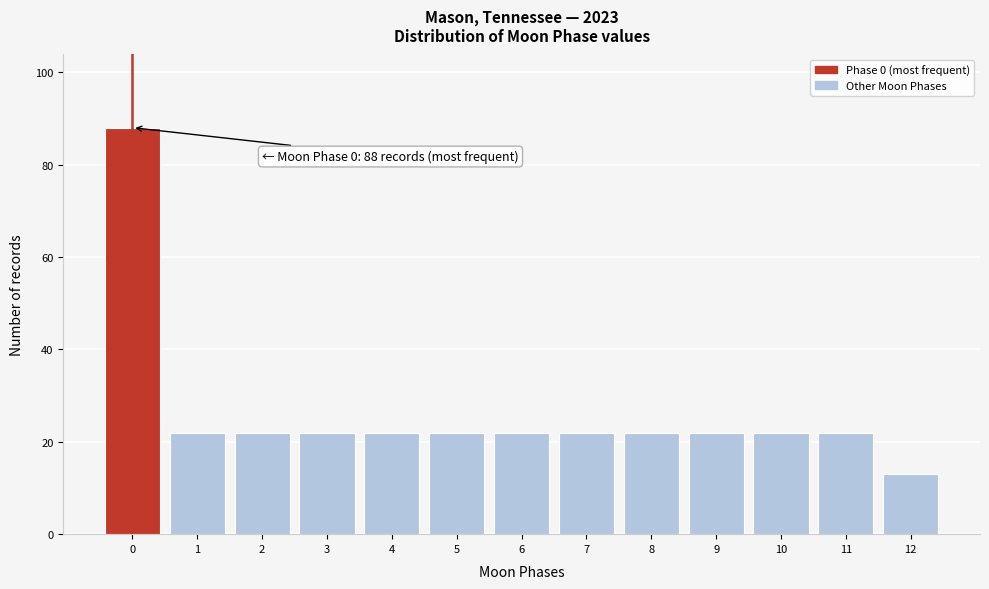

Reading left to right, list all the values displayed in this chart.

0=88	1=22	2=22	3=22	4=22	5=22	6=22	7=22	8=22	9=22	10=22	11=22	12=13